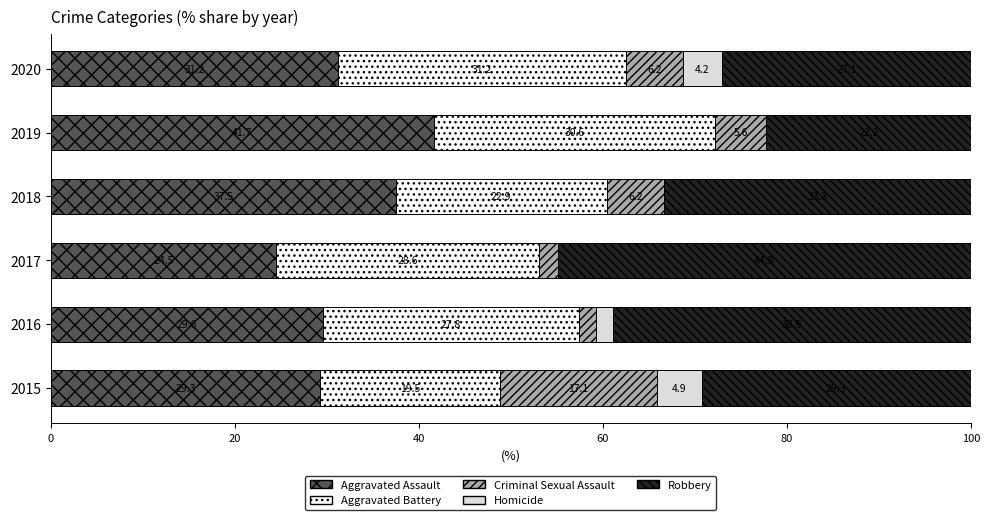

What are all the series names shown in the legend?

Aggravated Assault, Aggravated Battery, Criminal Sexual Assault, Homicide, Robbery